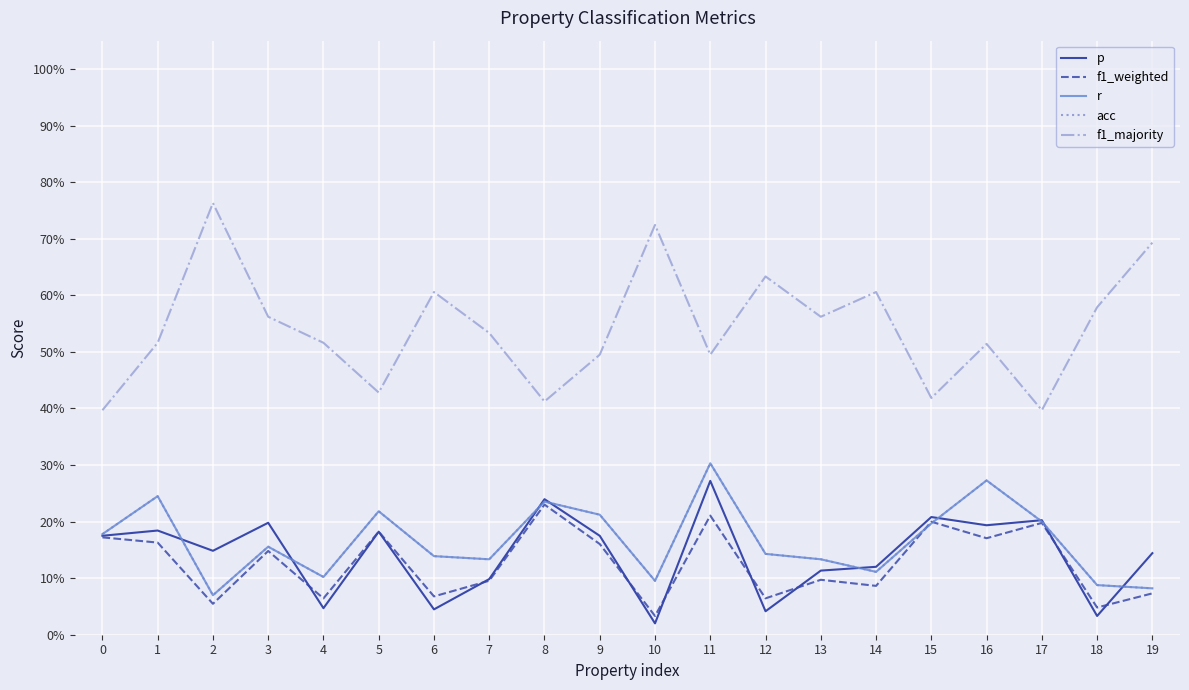

List the labels in order of acc value, largest first.

11, 16, 1, 8, 5, 9, 17, 15, 0, 3, 12, 6, 7, 13, 14, 4, 10, 18, 19, 2